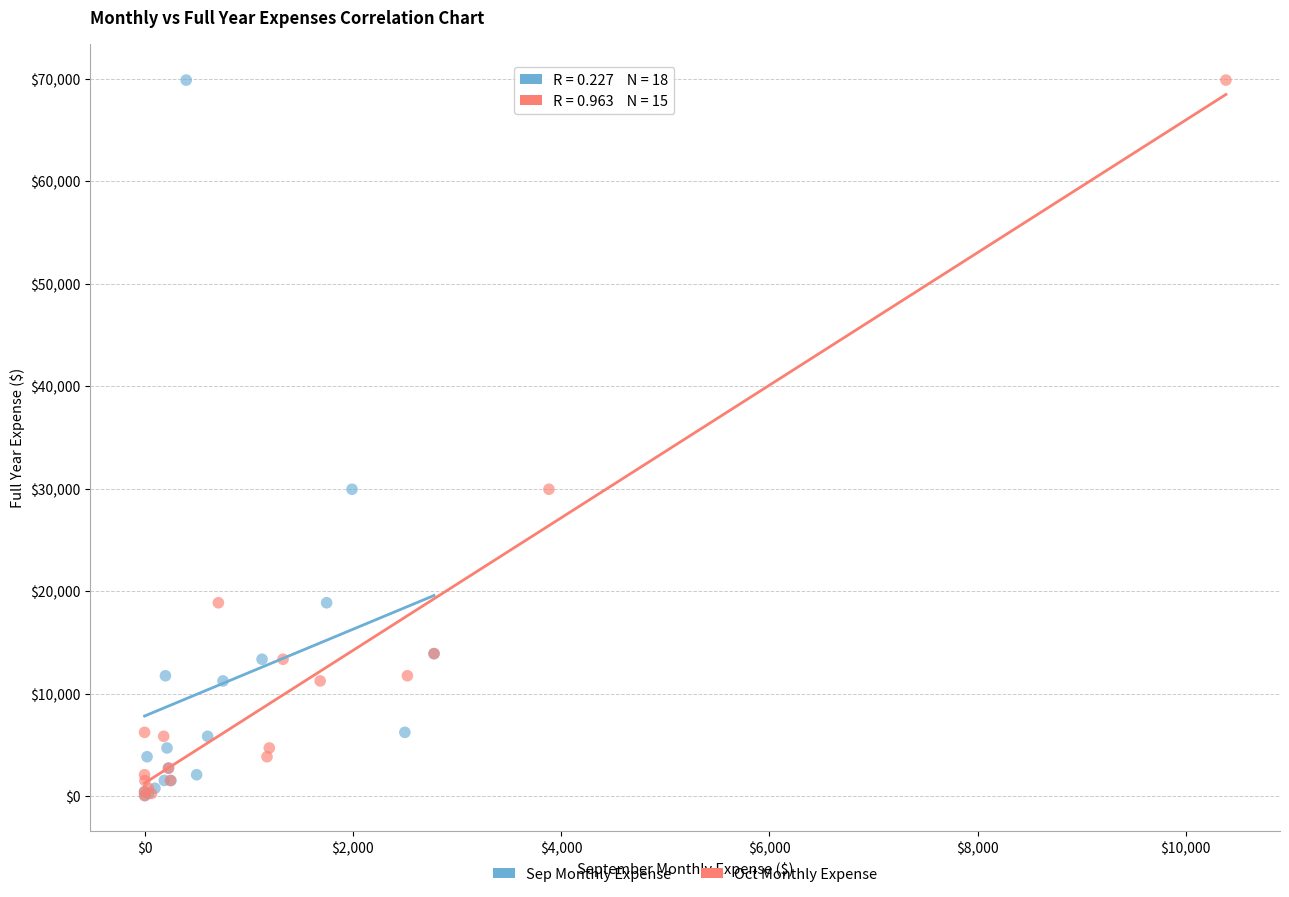

What are all the series names shown in the legend?

Sep Monthly Expense, Oct Monthly Expense